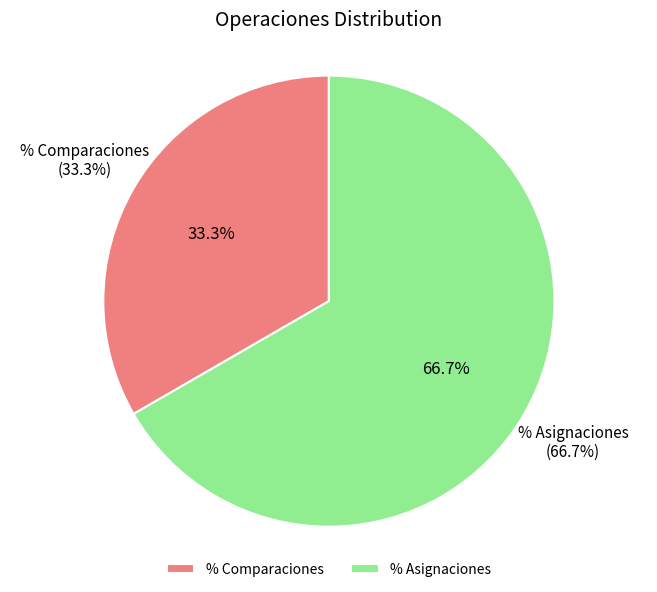

Which slice represents more than half of the pie?

% Asignaciones